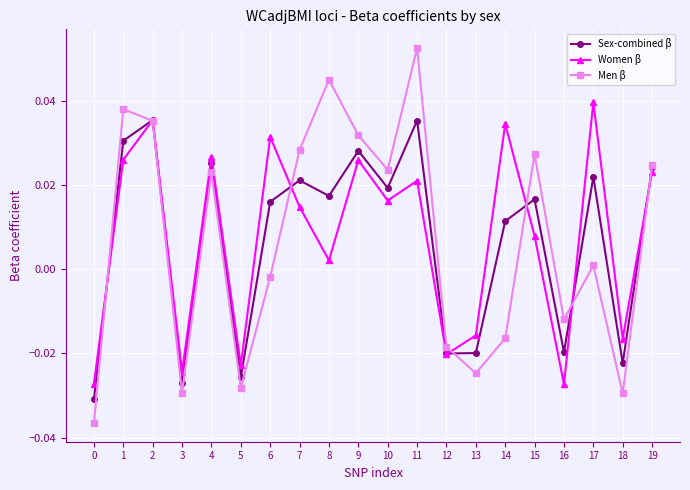

List the series in order of their peak value, highest first.

Men β, Women β, Sex-combined β